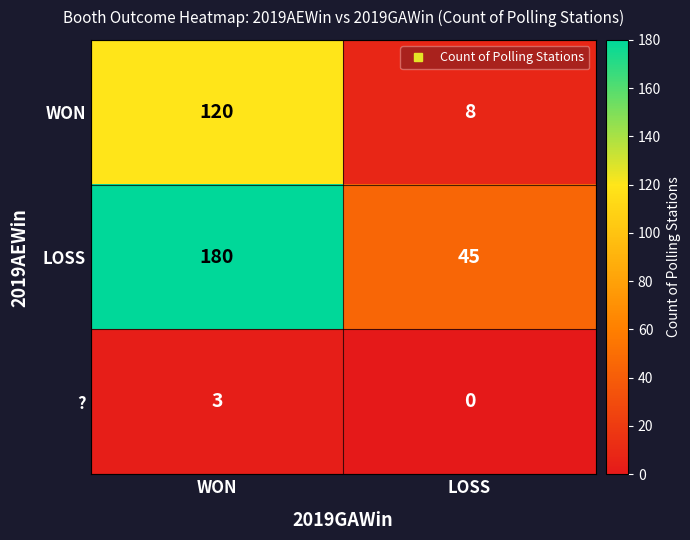

What value does the LOSS series have at LOSS, to the nearest 5?

45